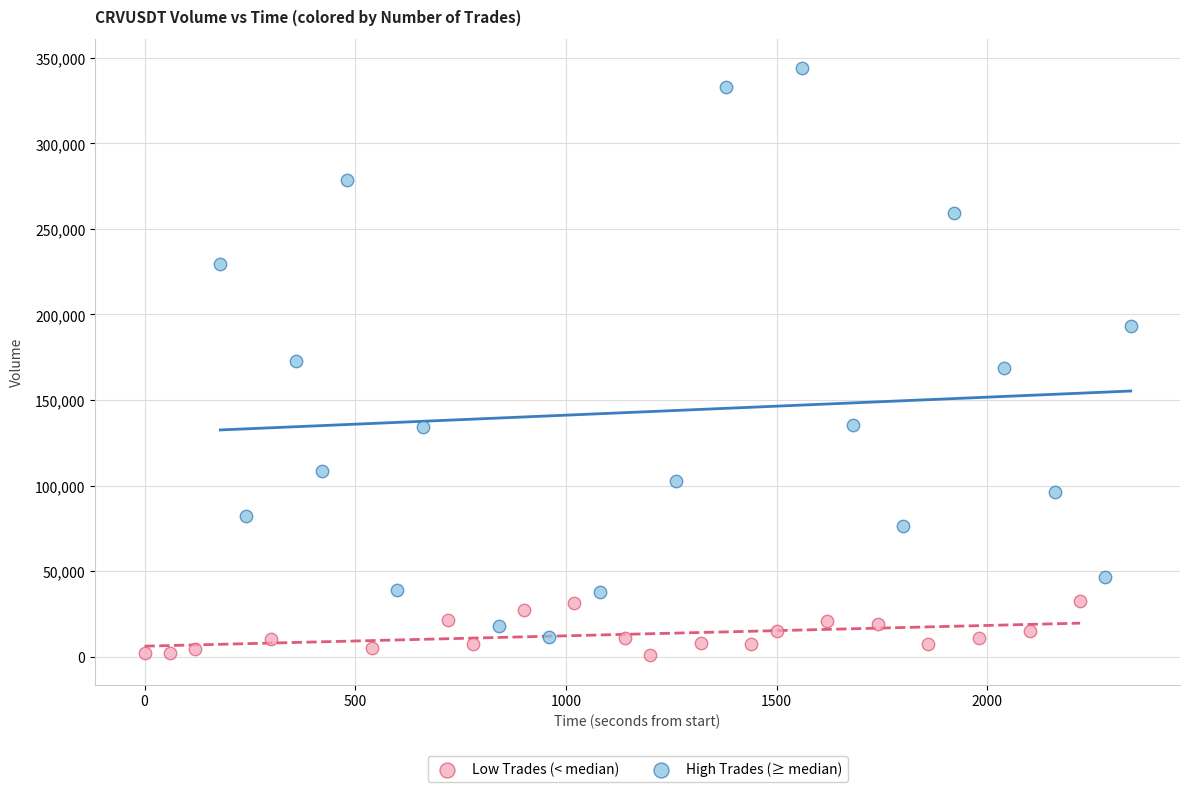

Which series reaches the maximum Y coordinate?

High Trades (≥ median)